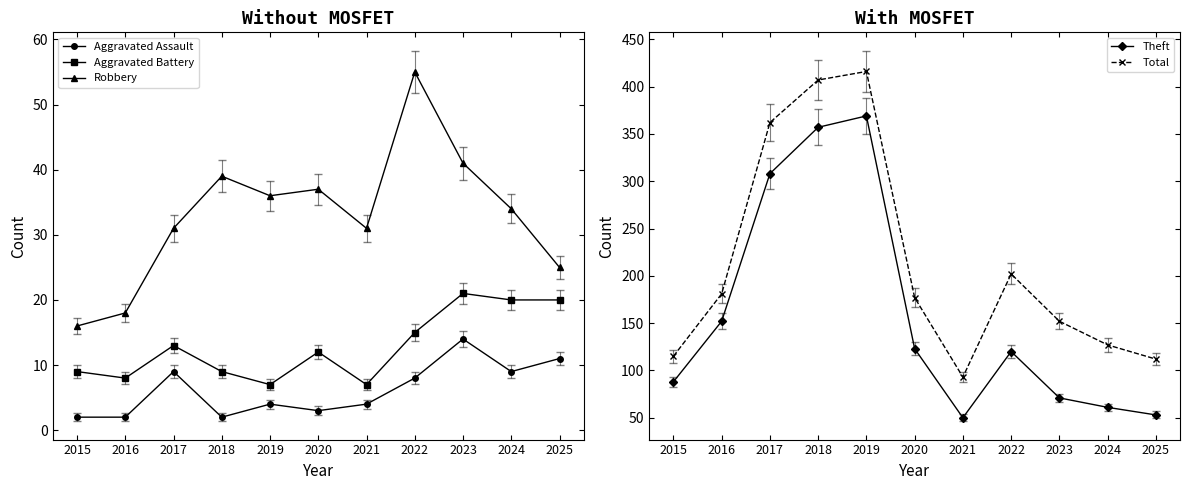

Is it true that Total equals 107 at 2017?

False